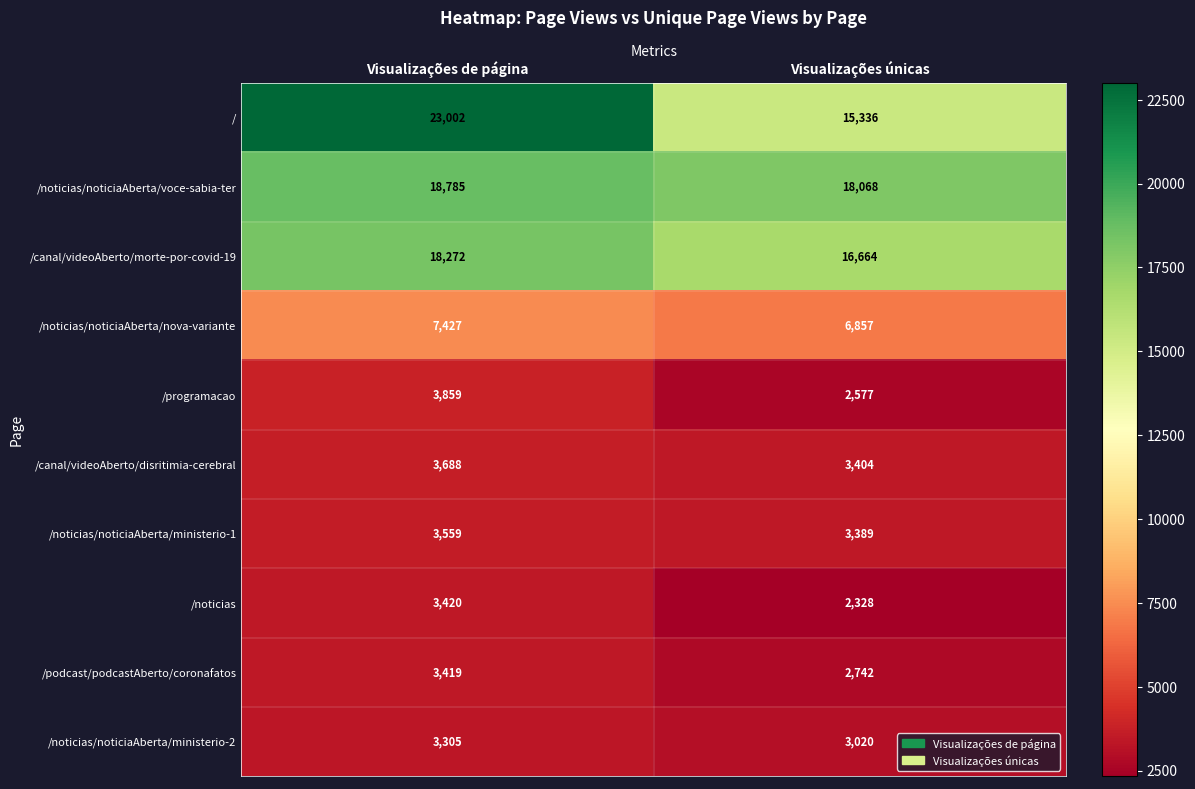

Rank the series by their maximum value, from highest to lowest.

/, /noticias/noticiaAberta/voce-sabia-ter, /canal/videoAberto/morte-por-covid-19, /noticias/noticiaAberta/nova-variante, /programacao, /canal/videoAberto/disritimia-cerebral, /noticias/noticiaAberta/ministerio-1, /noticias, /podcast/podcastAberto/coronafatos, /noticias/noticiaAberta/ministerio-2